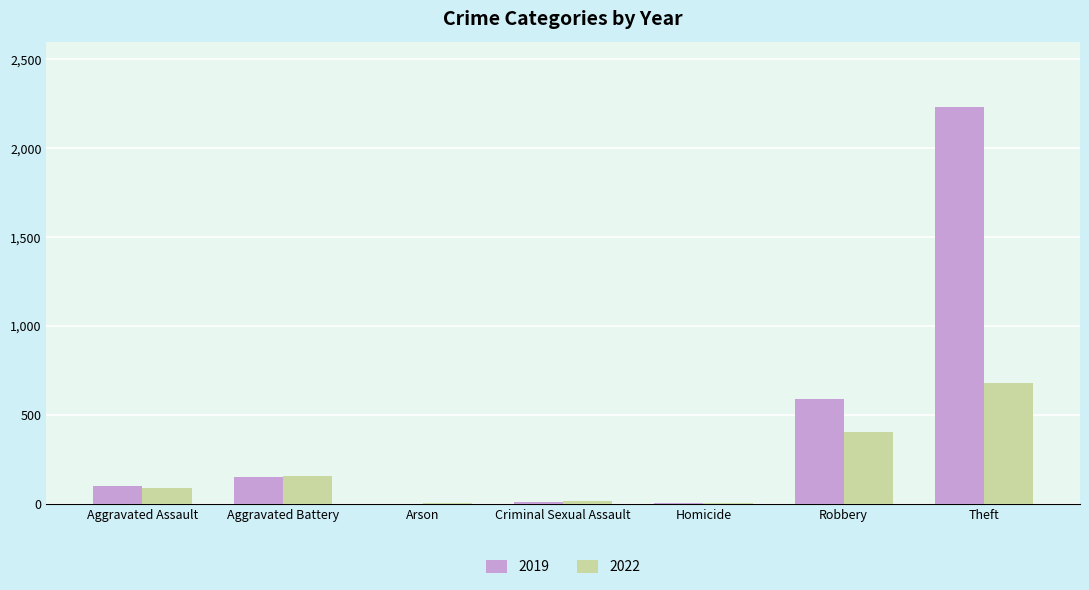

Does the chart contain stacked bars?

No